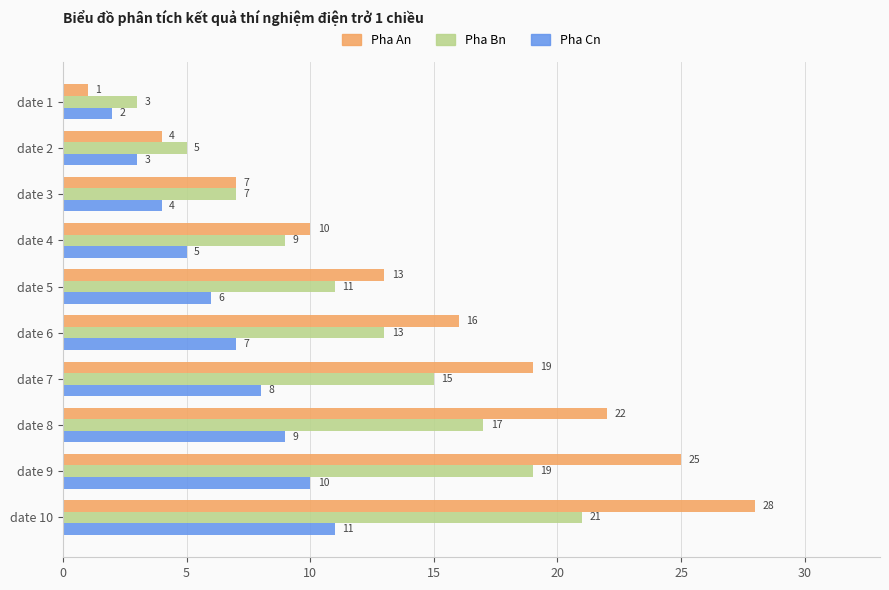

Read the Pha An value at date 5.

13